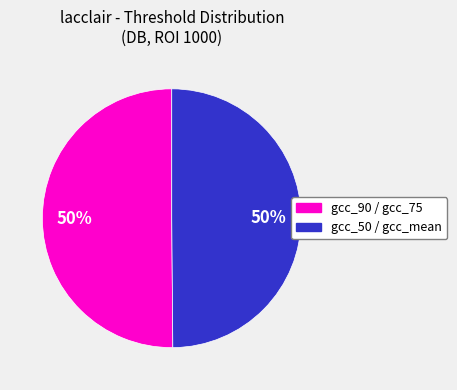

To the nearest percent, what percentage of the pie is gcc_50 / gcc_mean?

50%